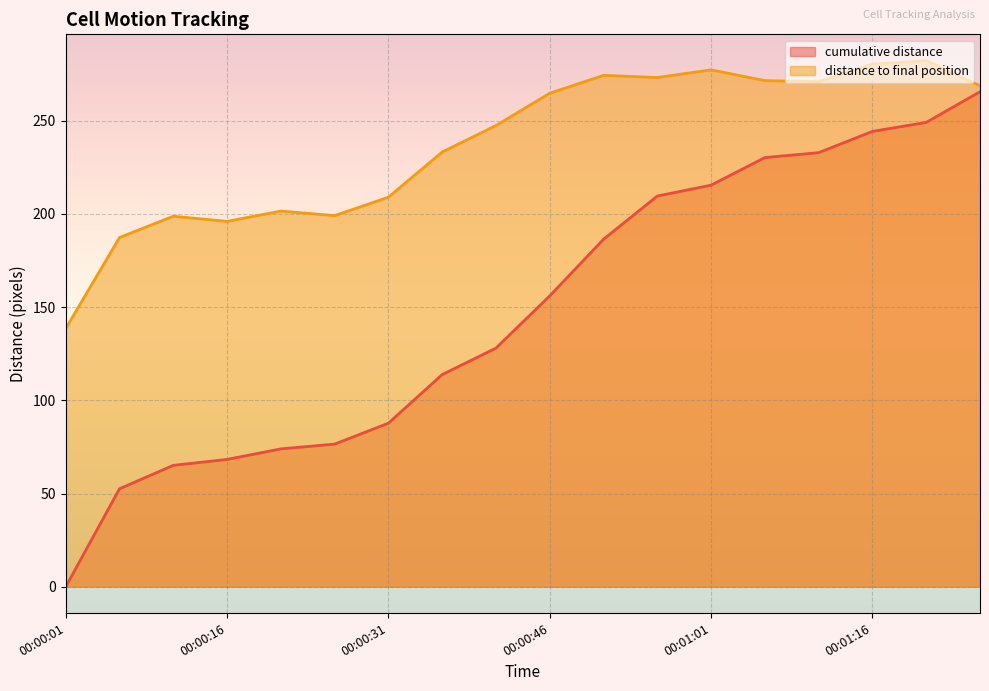

True or false: cumulative distance has a value of 350.4 at 00:01:11.

False